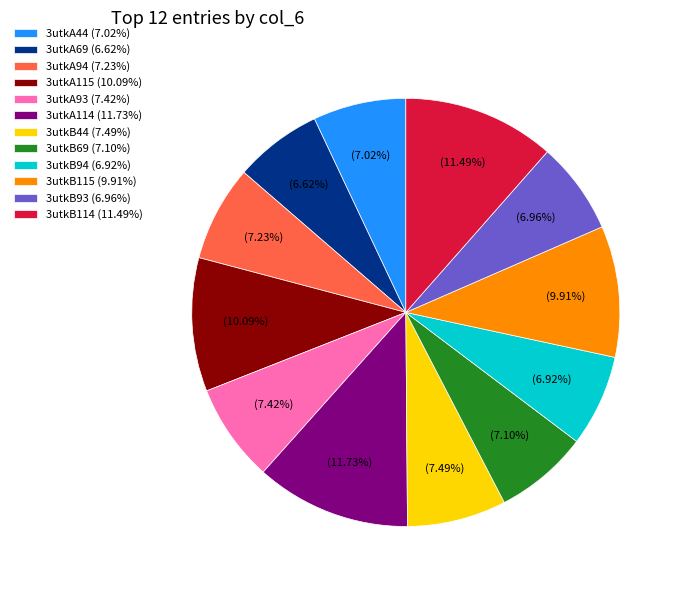

To the nearest percent, what percentage of the pie is 3utkB69?

7%